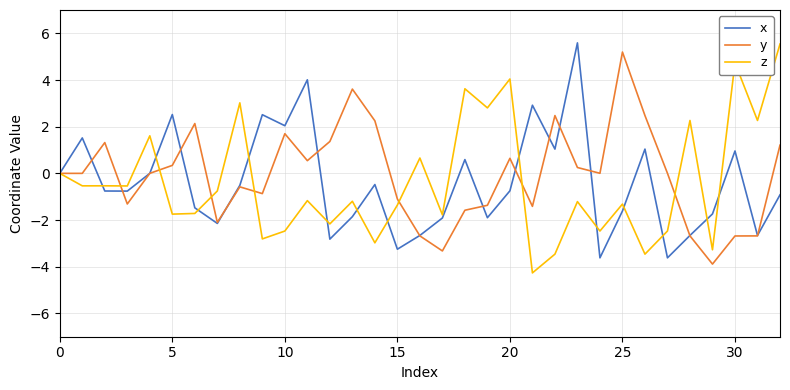

What is the minimum value for z?

-4.3